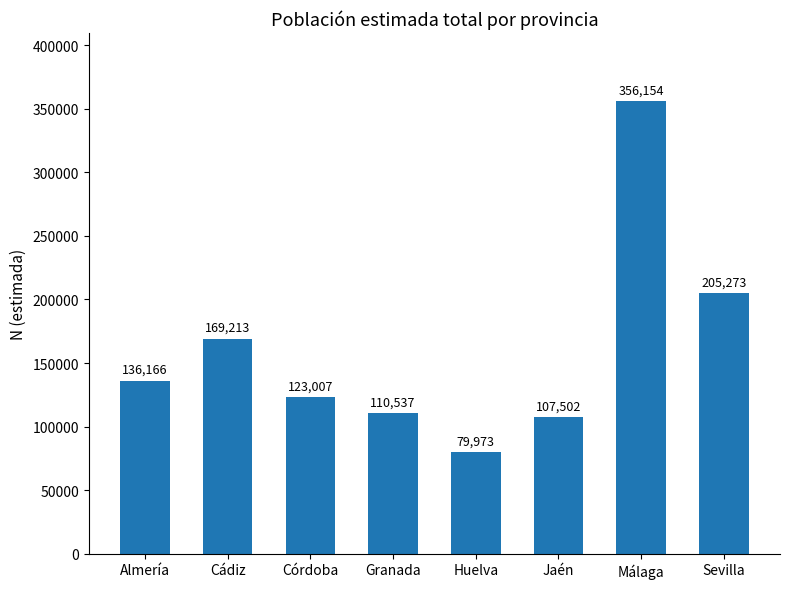

What is the label of the 6th bar from the left?

Jaén